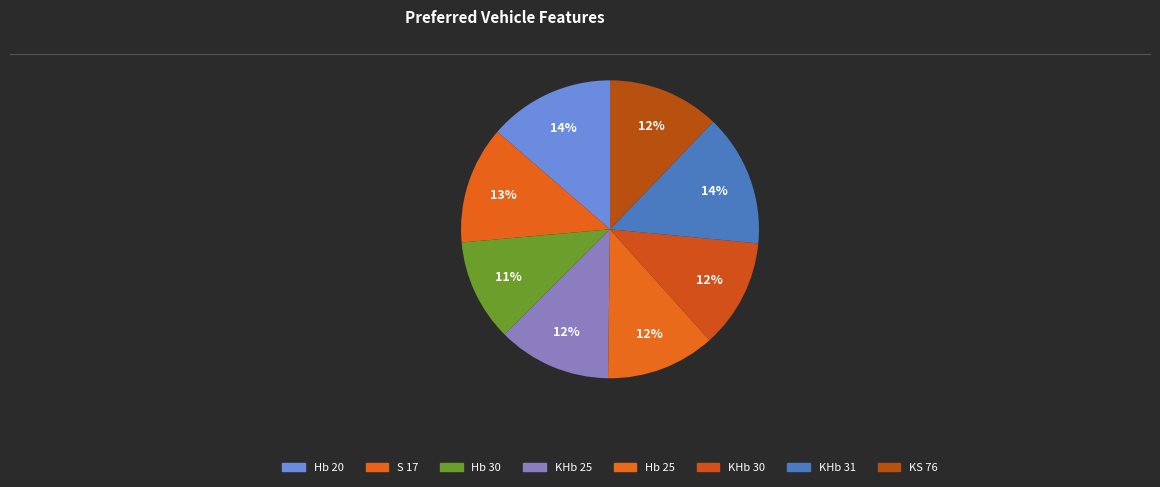

Count the number of slices in the pie.

8